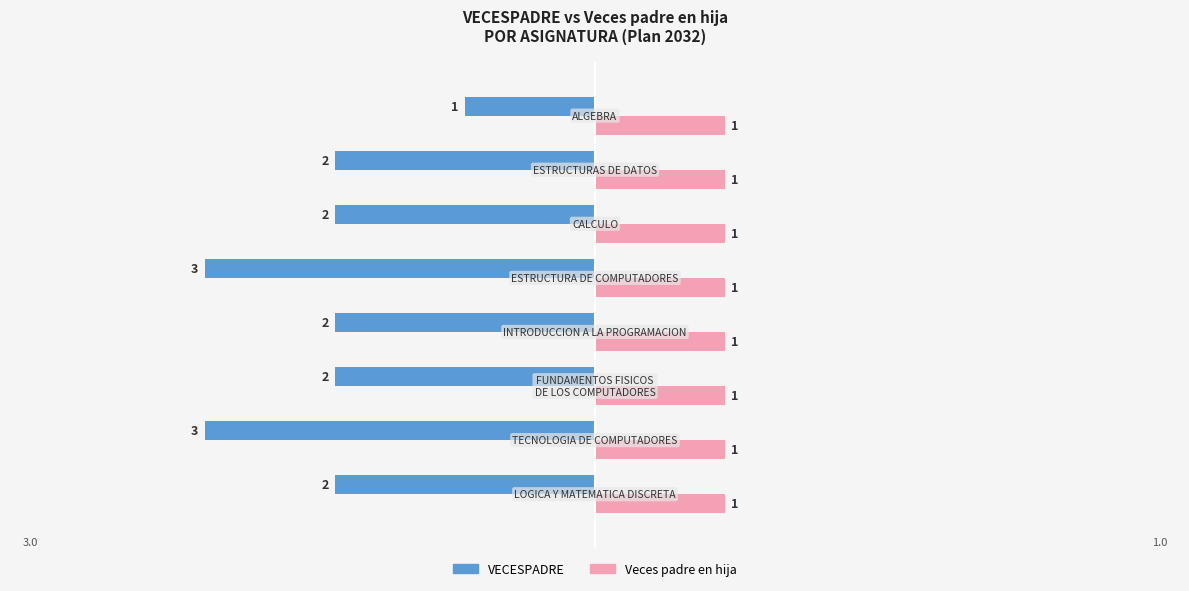

What is the maximum value for VECESPADRE?

-1